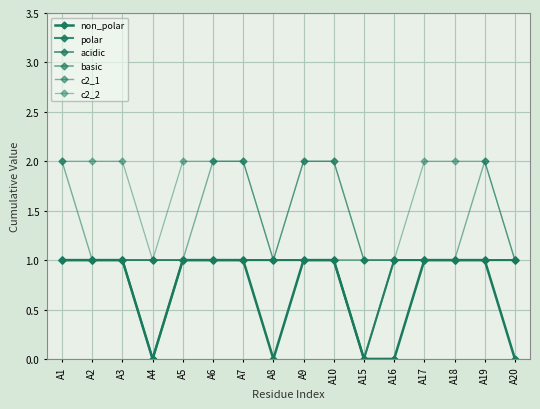

Which has a higher value, A20 or A1?

A1